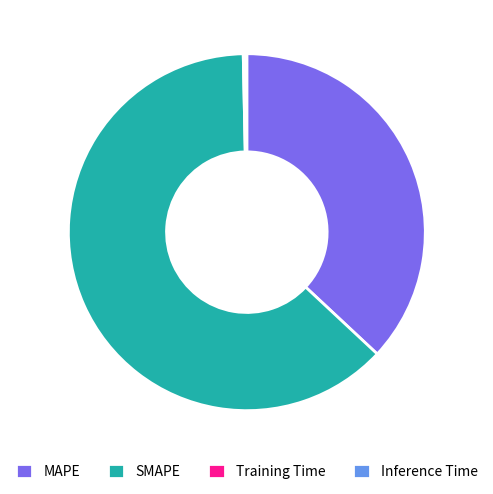

Is SMAPE the majority of the pie?

Yes